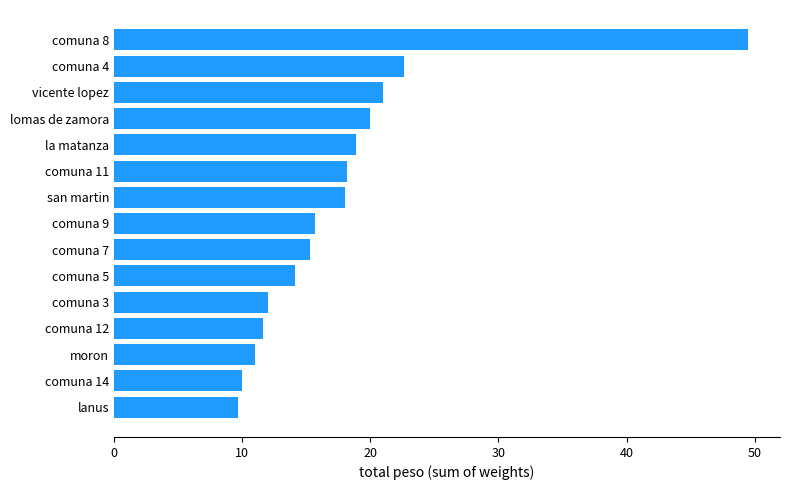

What is the average value?

17.8